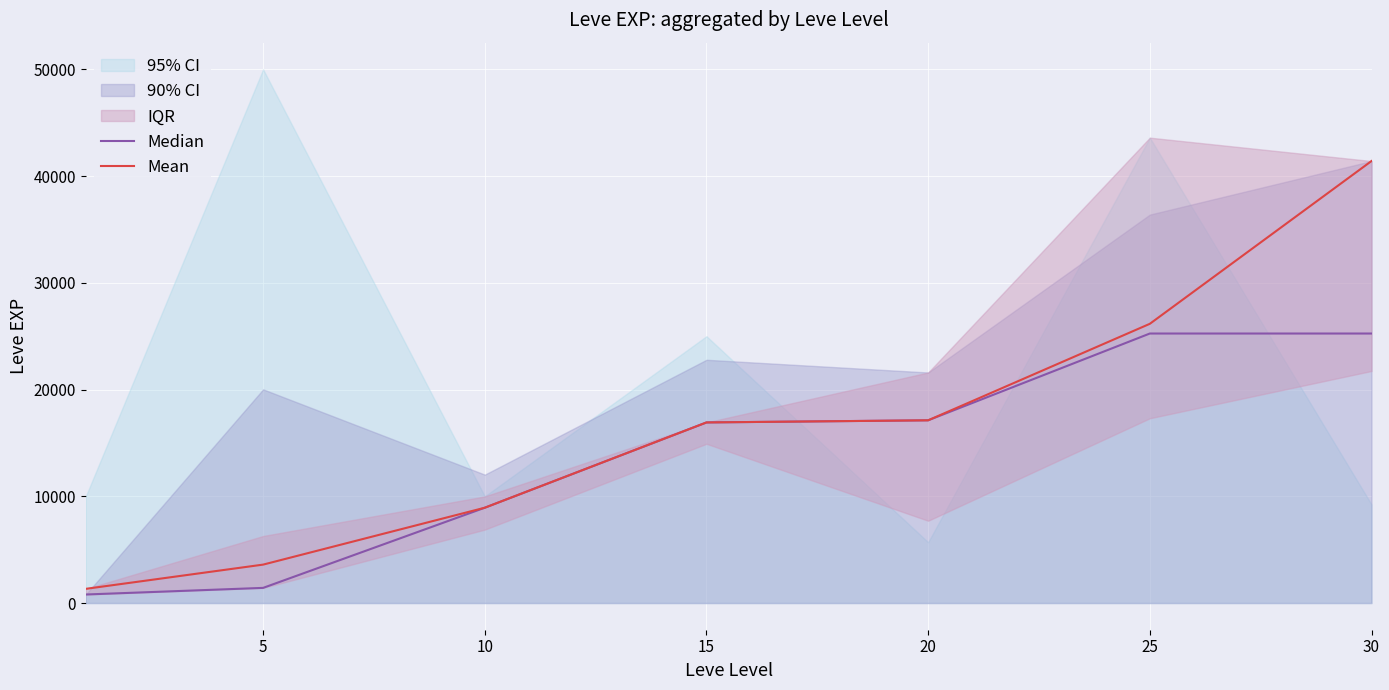

What value does the Median series have at 25, to the nearest 100?

25200